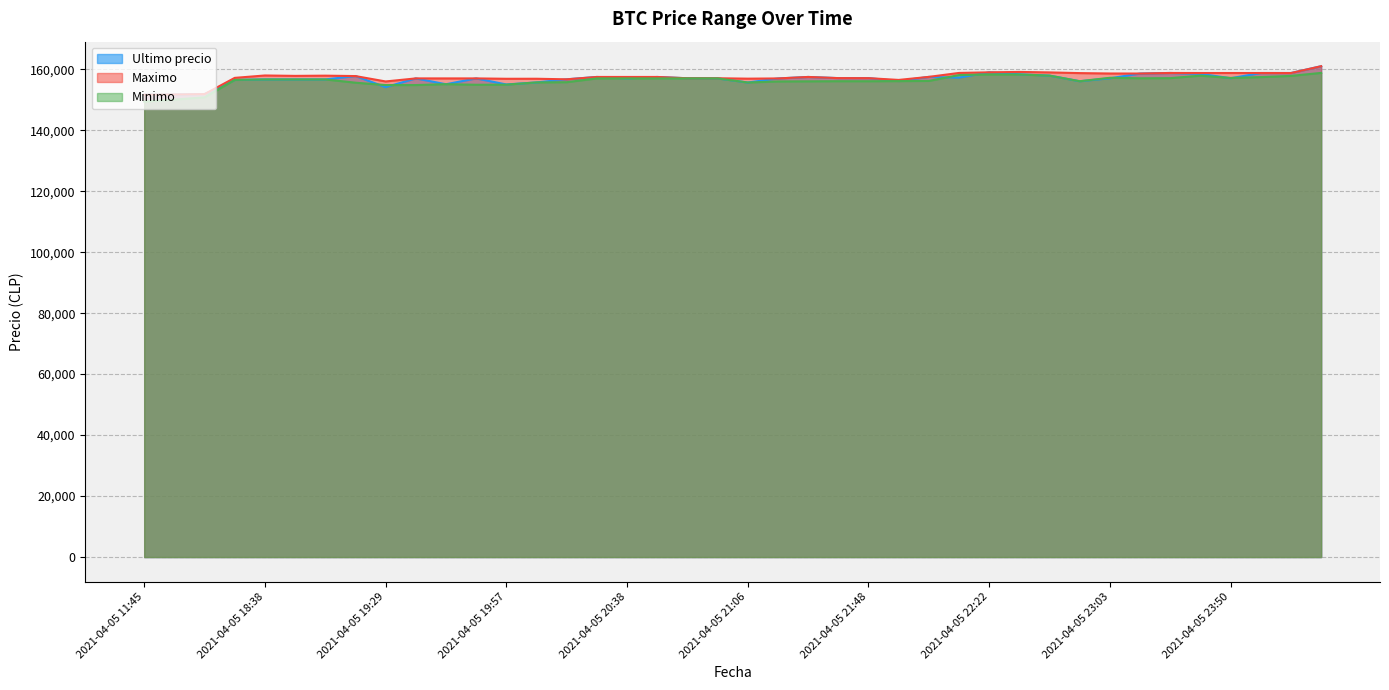

What is the difference between the maximum and second lowest values in the Maximo series?

9273